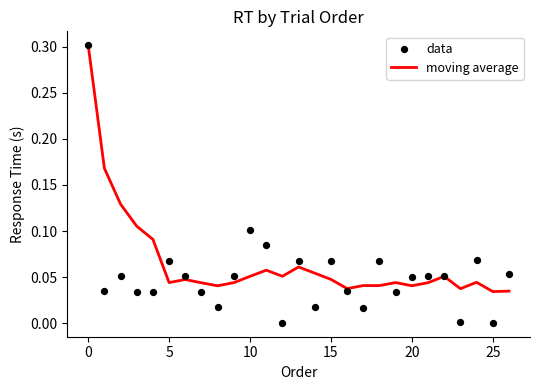

What are all the series names shown in the legend?

moving average, data